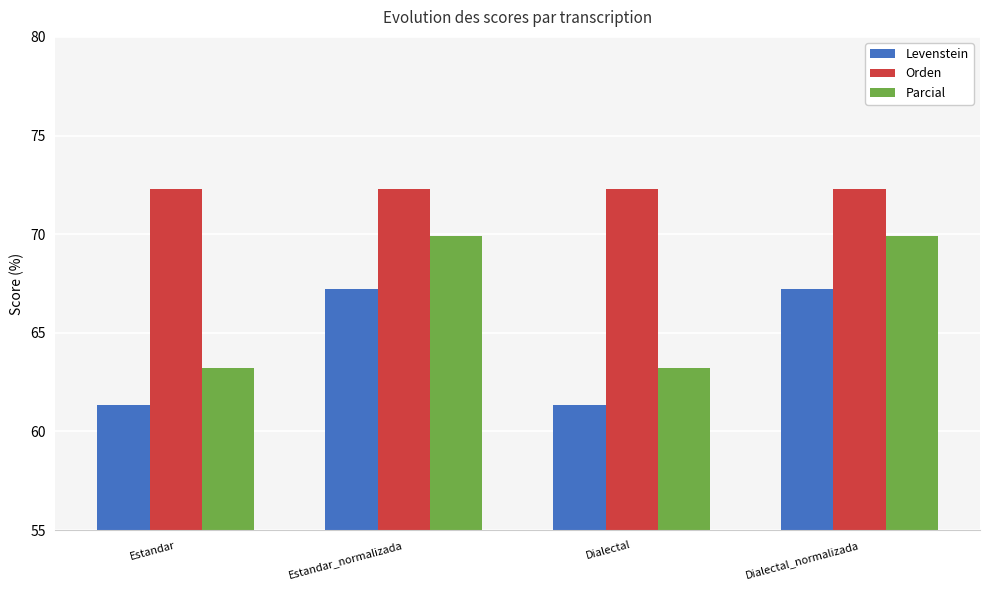

What is the difference between the maximum and second lowest values in the Levenstein series?

5.9